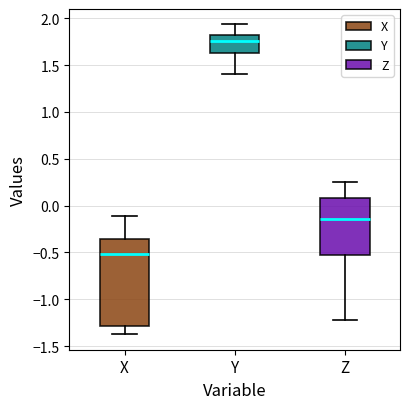

Where does the upper whisker of the box for Z end on the y-axis? The values are not printed on the chart, so give them approximately, as read against the axis.

0.25